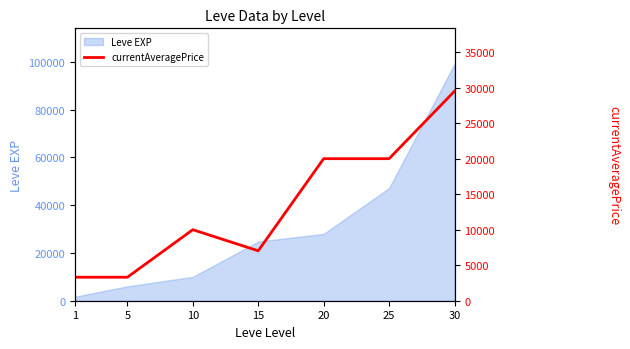

Count the number of categories in the chart.

7